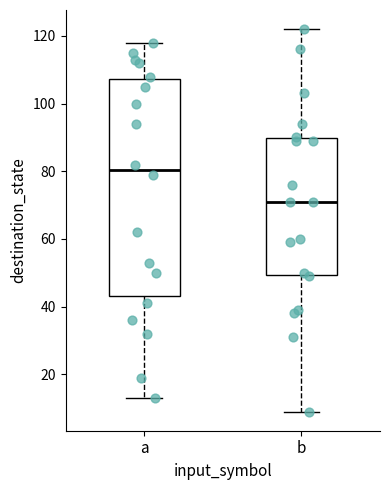

Comparing the boxes themselves (not the whiskers), which one is the tallest?

a